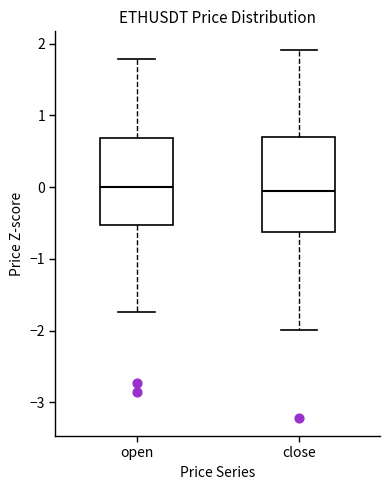

Reading left to right, transcribe this box plot: for each box, give where its median line is, the range the box spans, and where its two whiskers end, as read against the y-axis. The values are not printed on the chart, so give them approximately, as read against the axis.

open: median 0.0, box -0.5 to 0.7, whiskers -1.7 to 1.8
close: median -0.1, box -0.6 to 0.7, whiskers -2.0 to 1.9